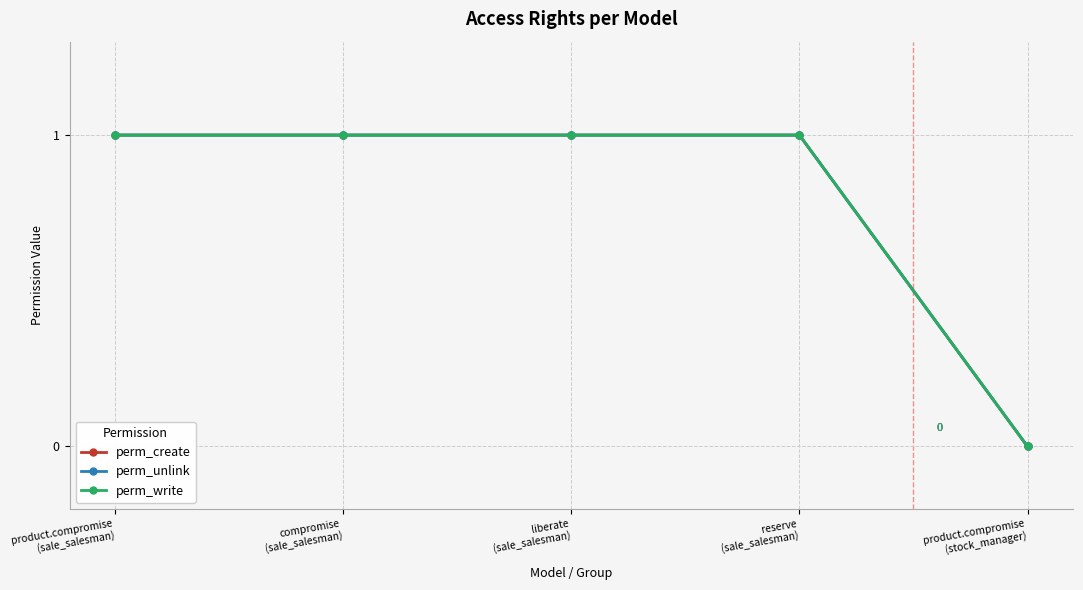

Does the chart have visible grid lines?

Yes